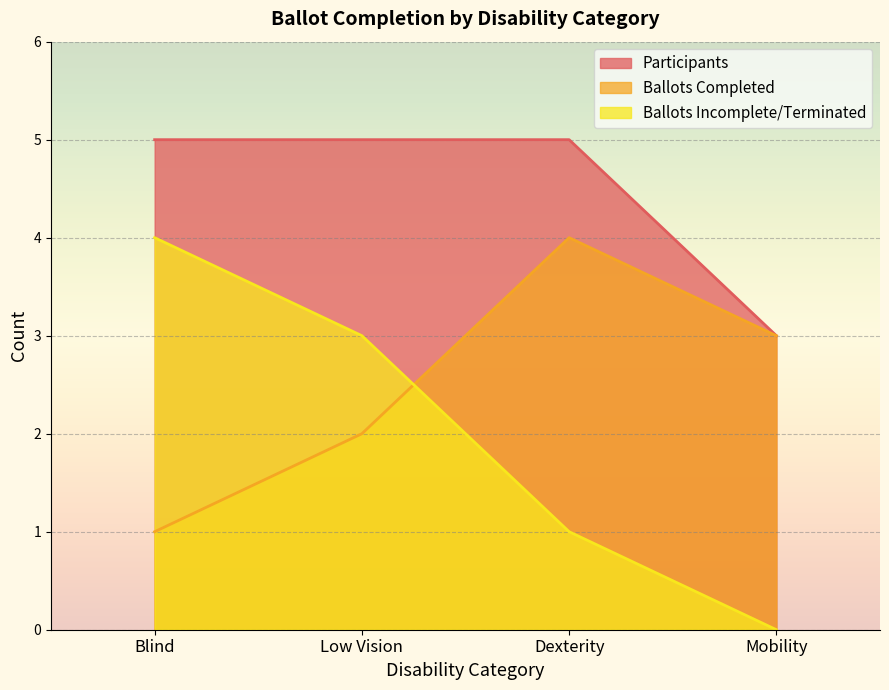

What is the sum of the Ballots Completed values at Blind and Dexterity?

5